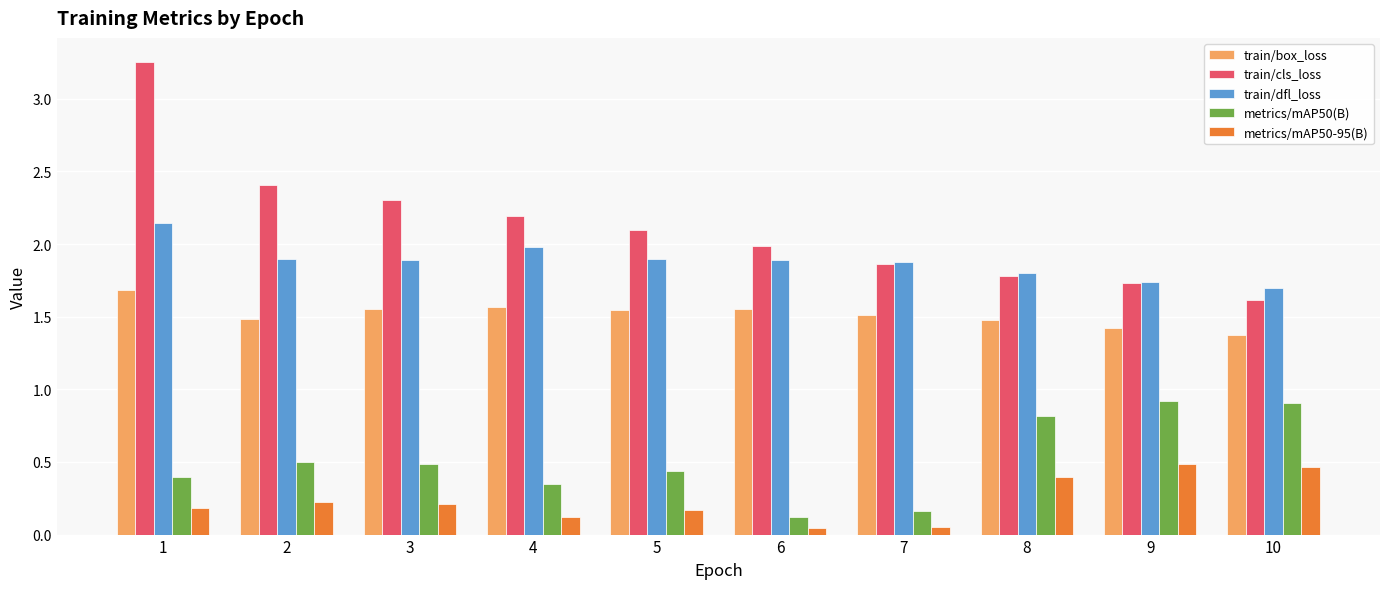

The value of train/dfl_loss at 6 is 1.9. True or false?

True